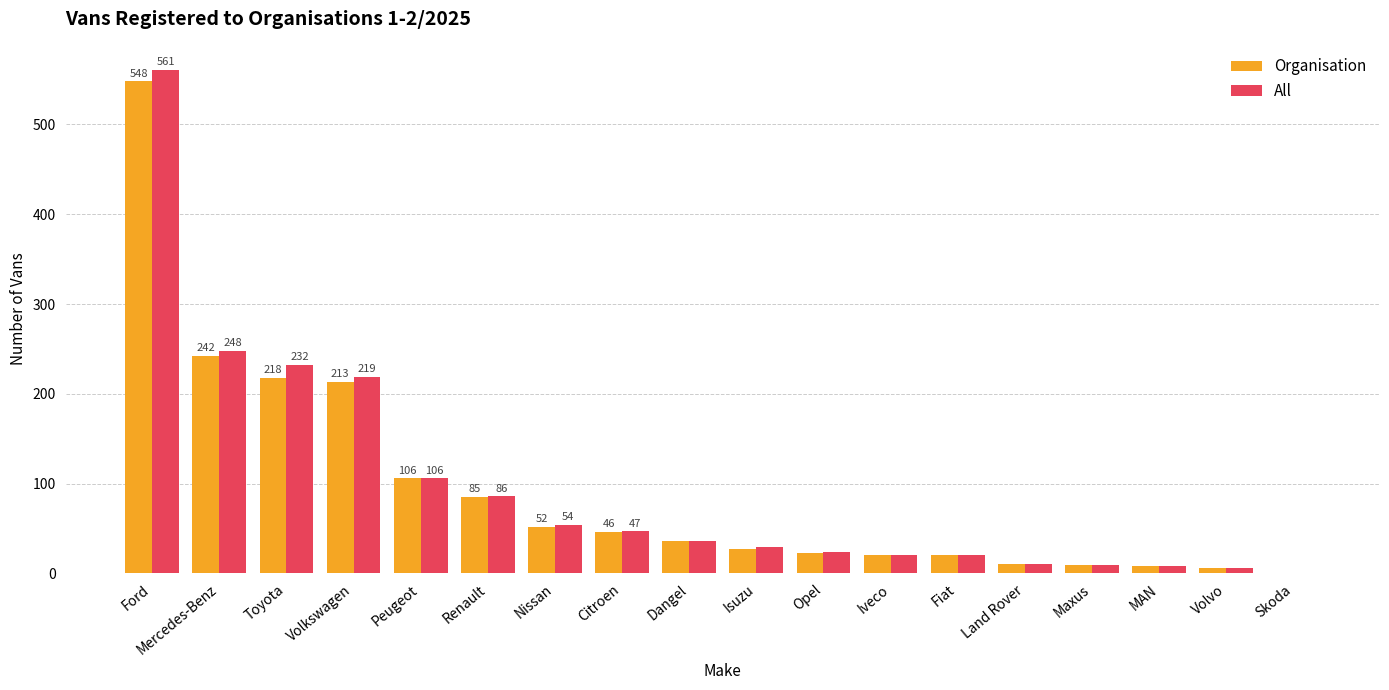

At which label does All first exceed 36?

Ford